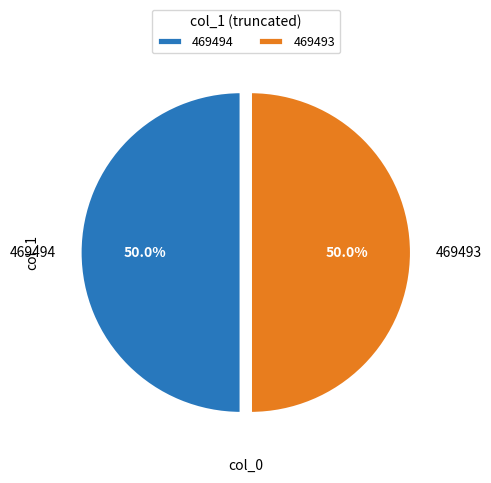

Is it true that 469494 is 50% of the pie?

True